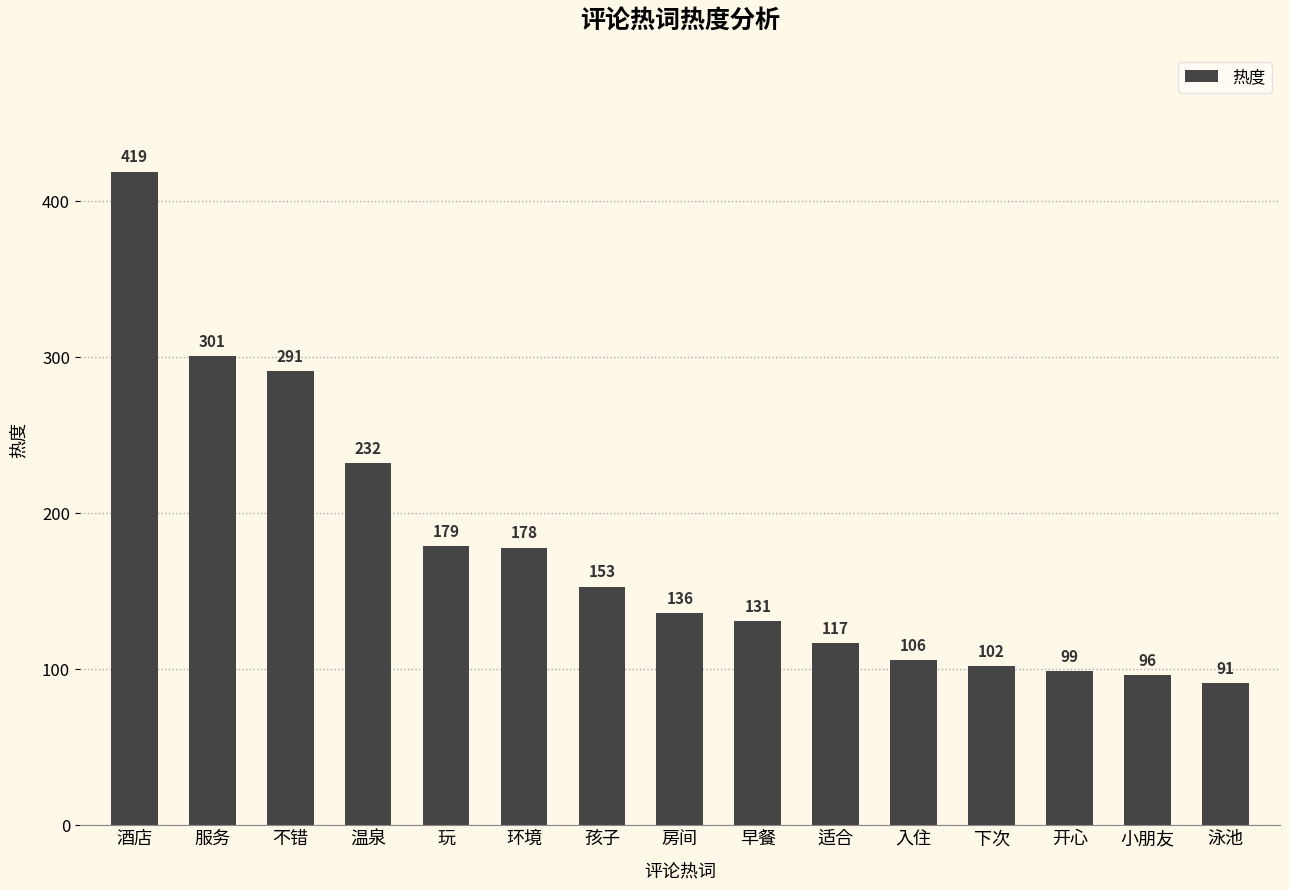

Where is the data nearest to the value 255?

温泉